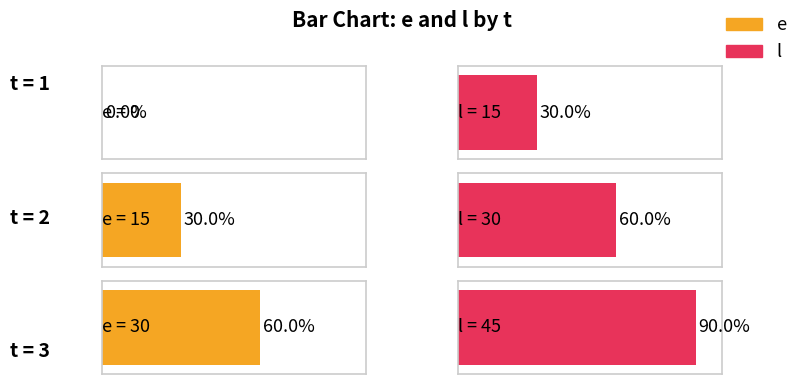

What is the average value of the l series?

30